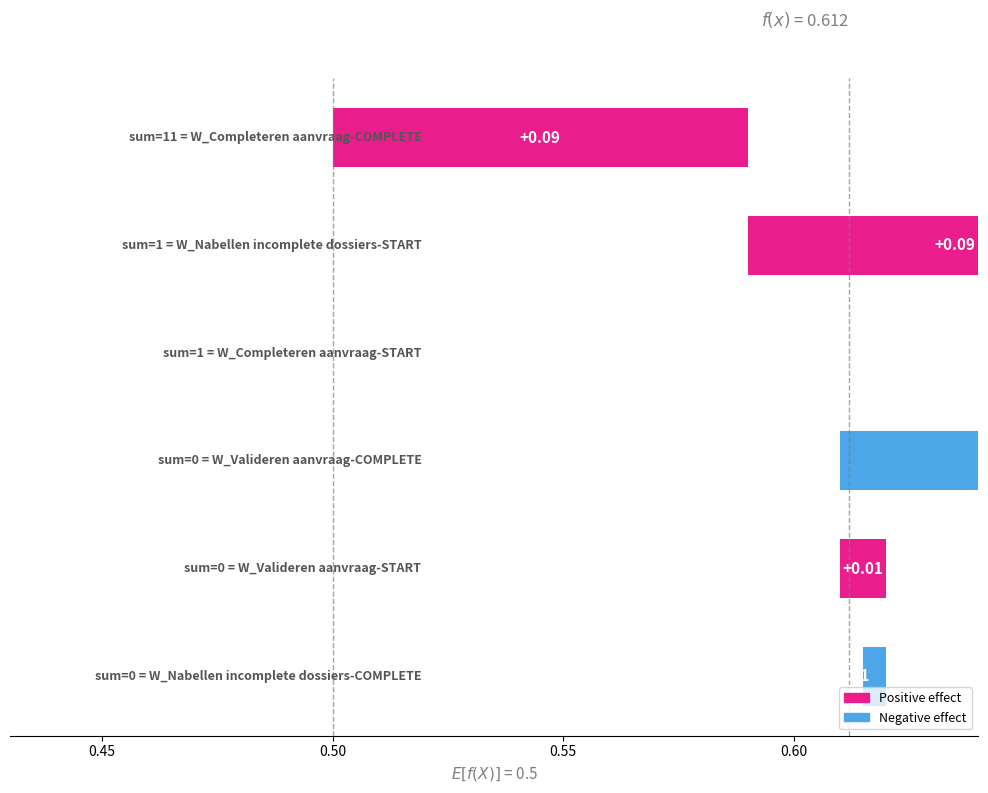

How many bars are there in each group?

6